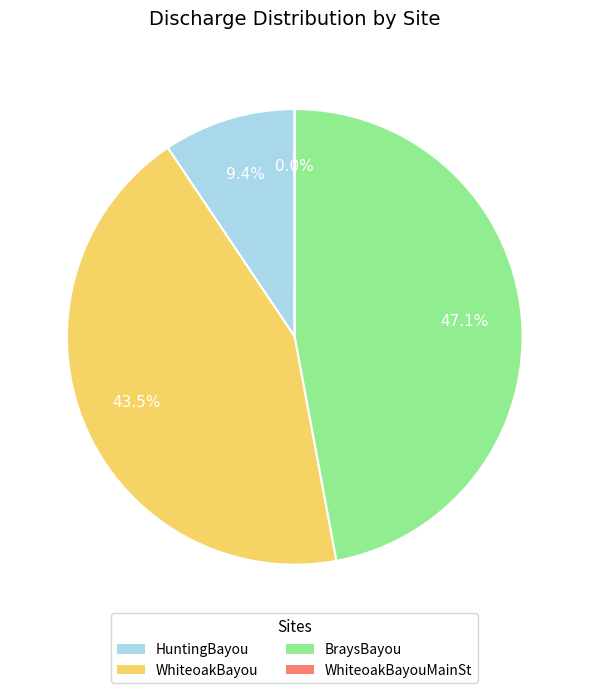

Does any single category account for the majority?

No